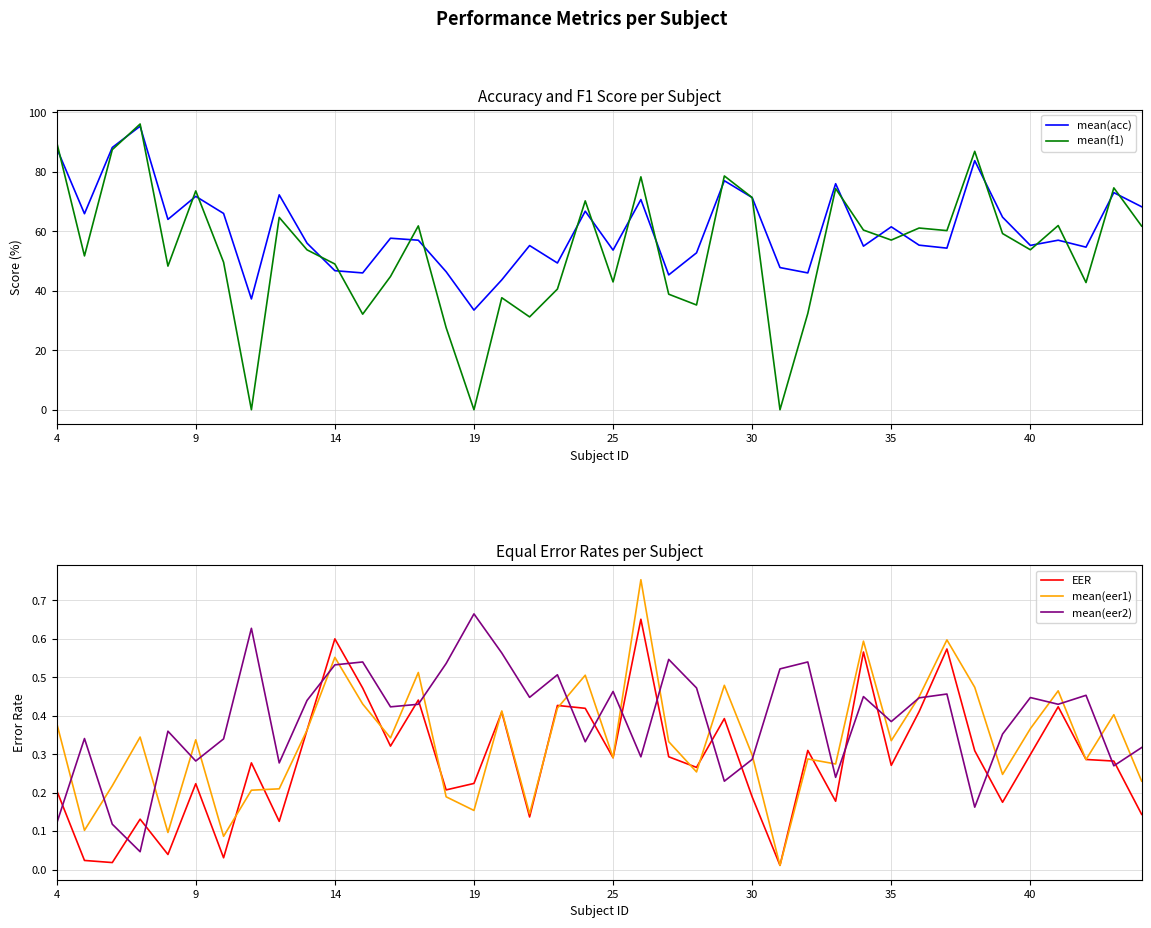

Is it true that EER equals 0.6 at 14?

True